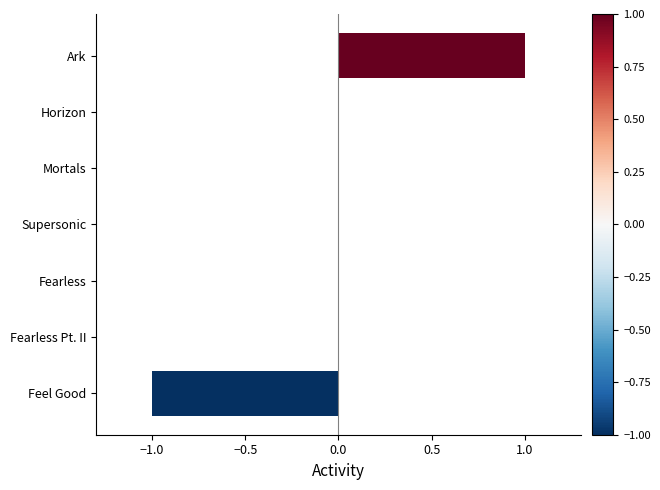

Count the number of data series in this chart.

1